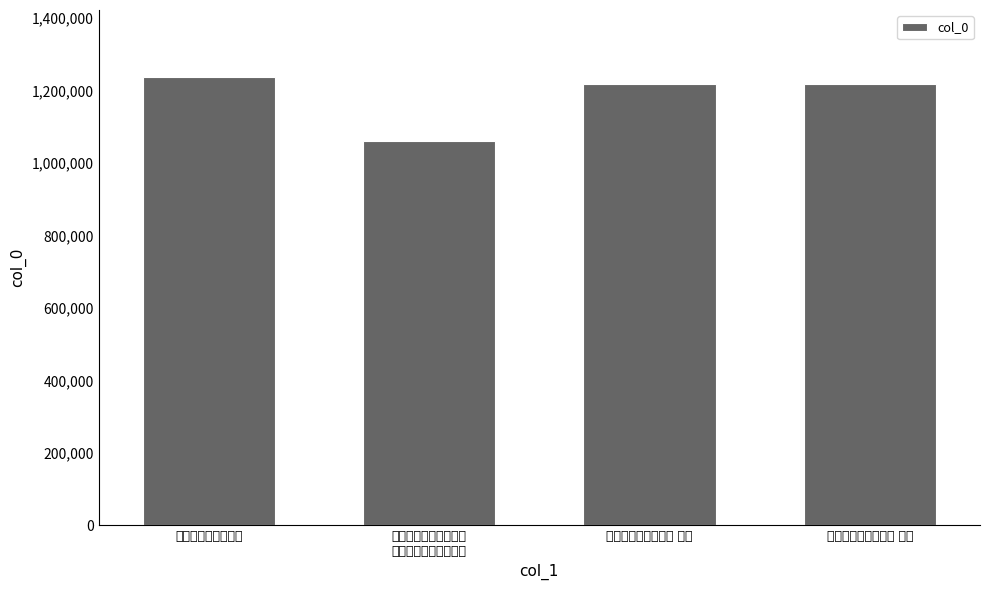

List the labels in order of value, smallest first.

兰溪叶宰以某阻水治山
顶僧舍见邀作此诗以谢, 赠丽水治农少府二首 其一, 赠丽水治农少府二首 其二, 赠丽水治农少府二首